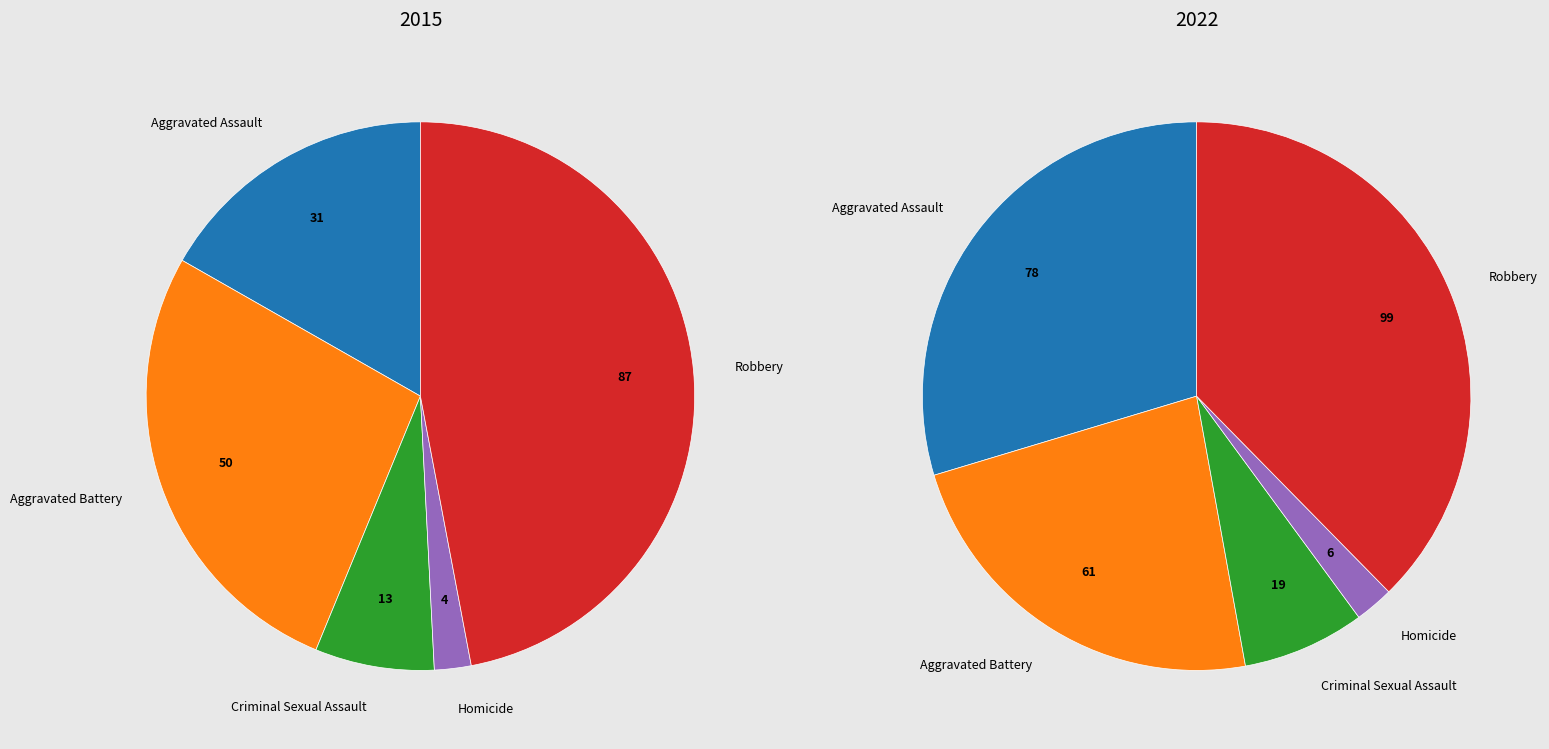

Rank the series by their maximum value, from lowest to highest.

2015, 2022